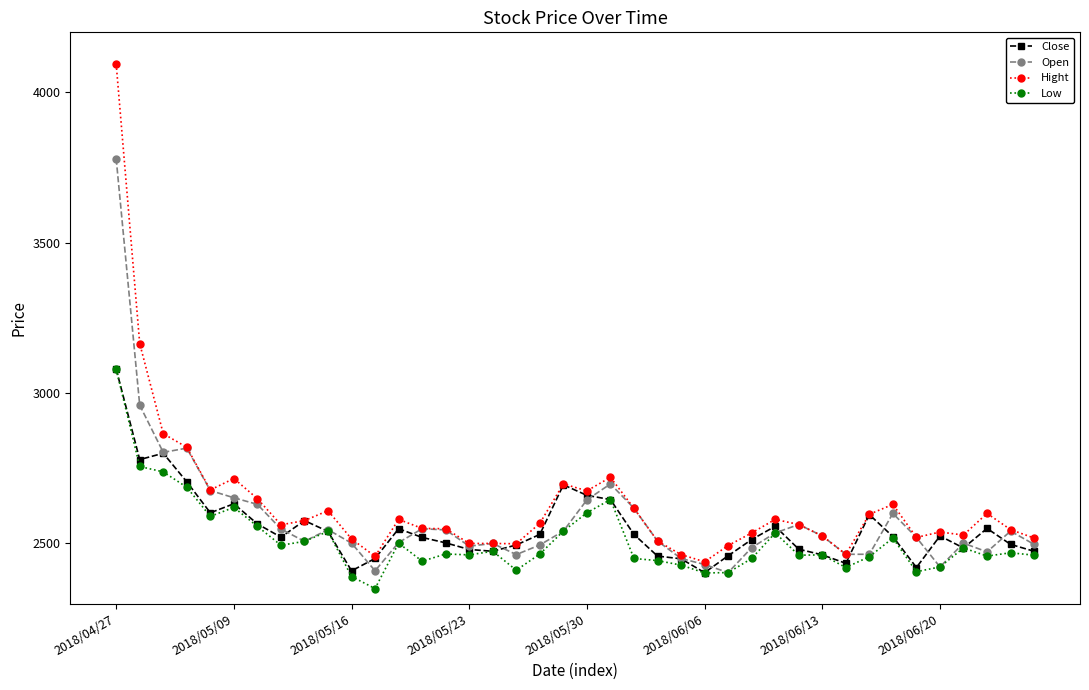

What are all the series names shown in the legend?

Close, Open, Hight, Low